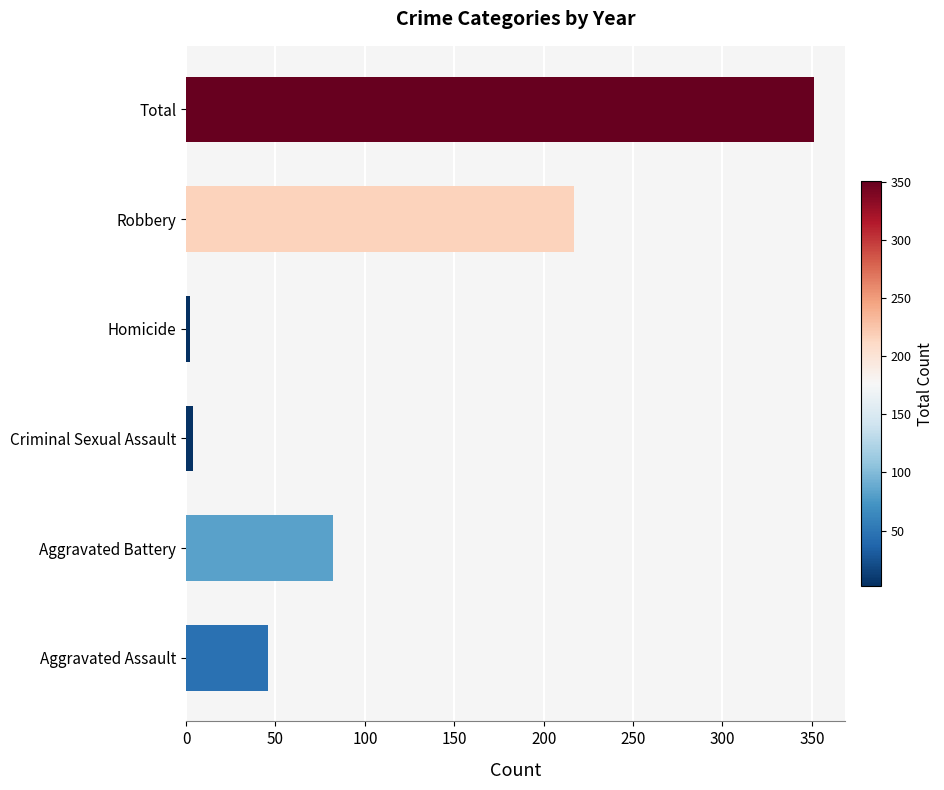

What is the smallest value displayed?

2